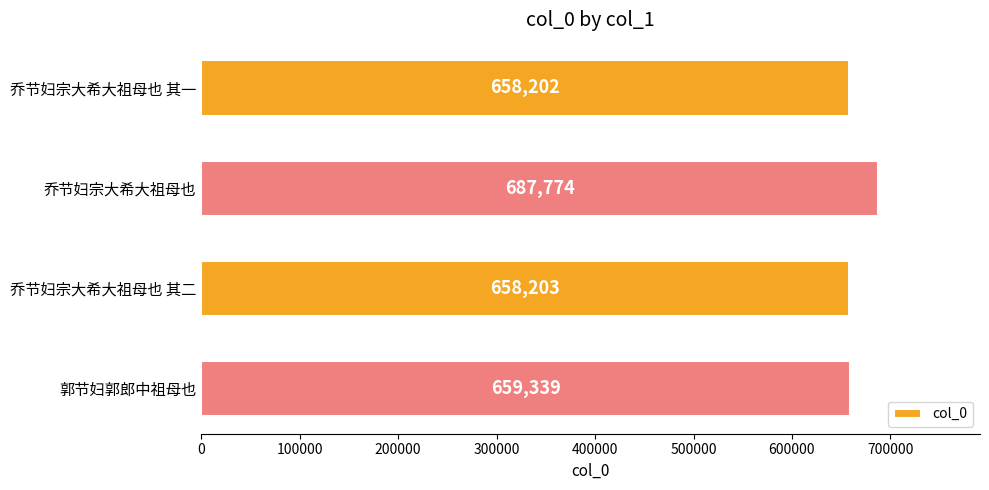

What is the change in value from 乔节妇宗大希大祖母也 to 乔节妇宗大希大祖母也 其二?

-29571